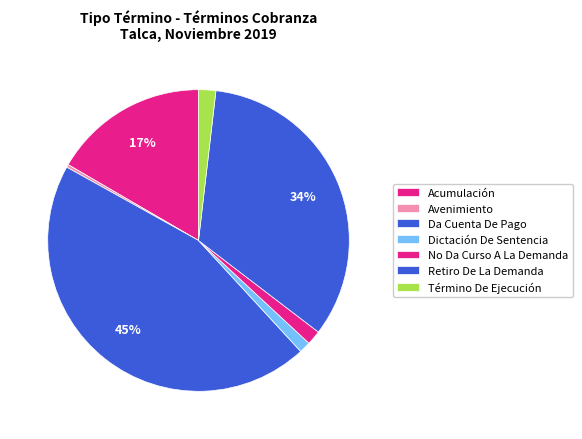

Which has a higher value, Acumulación or Retiro De La Demanda?

Retiro De La Demanda